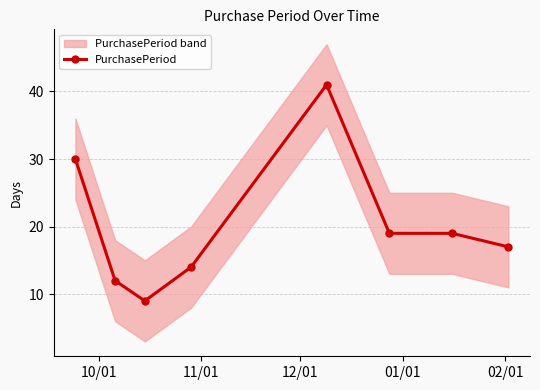

How many lines are shown in the chart?

1